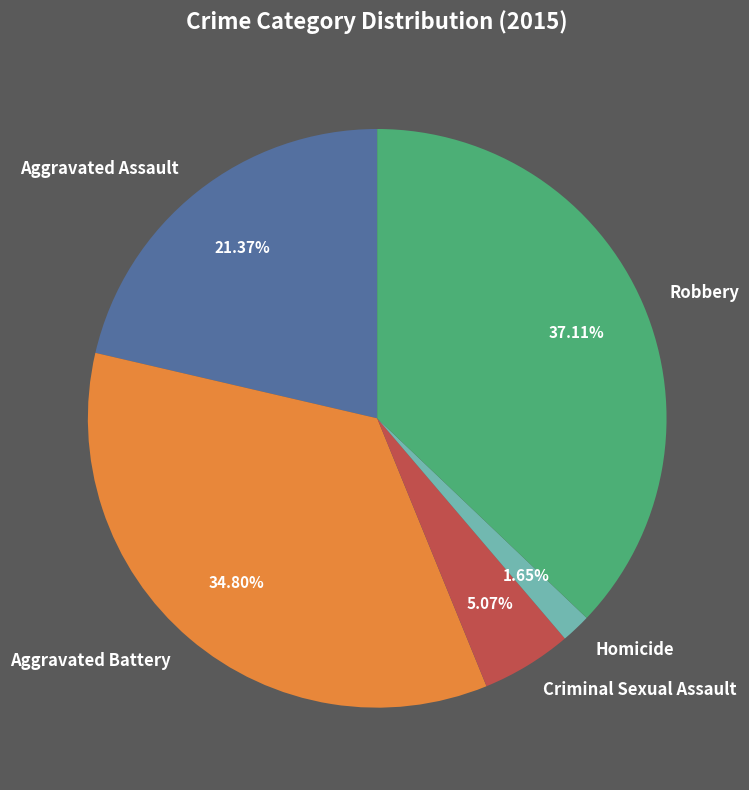

Does Criminal Sexual Assault represent more than half of the total?

No